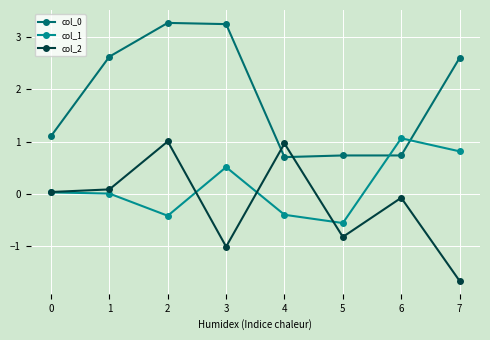

How many lines are shown in the chart?

3